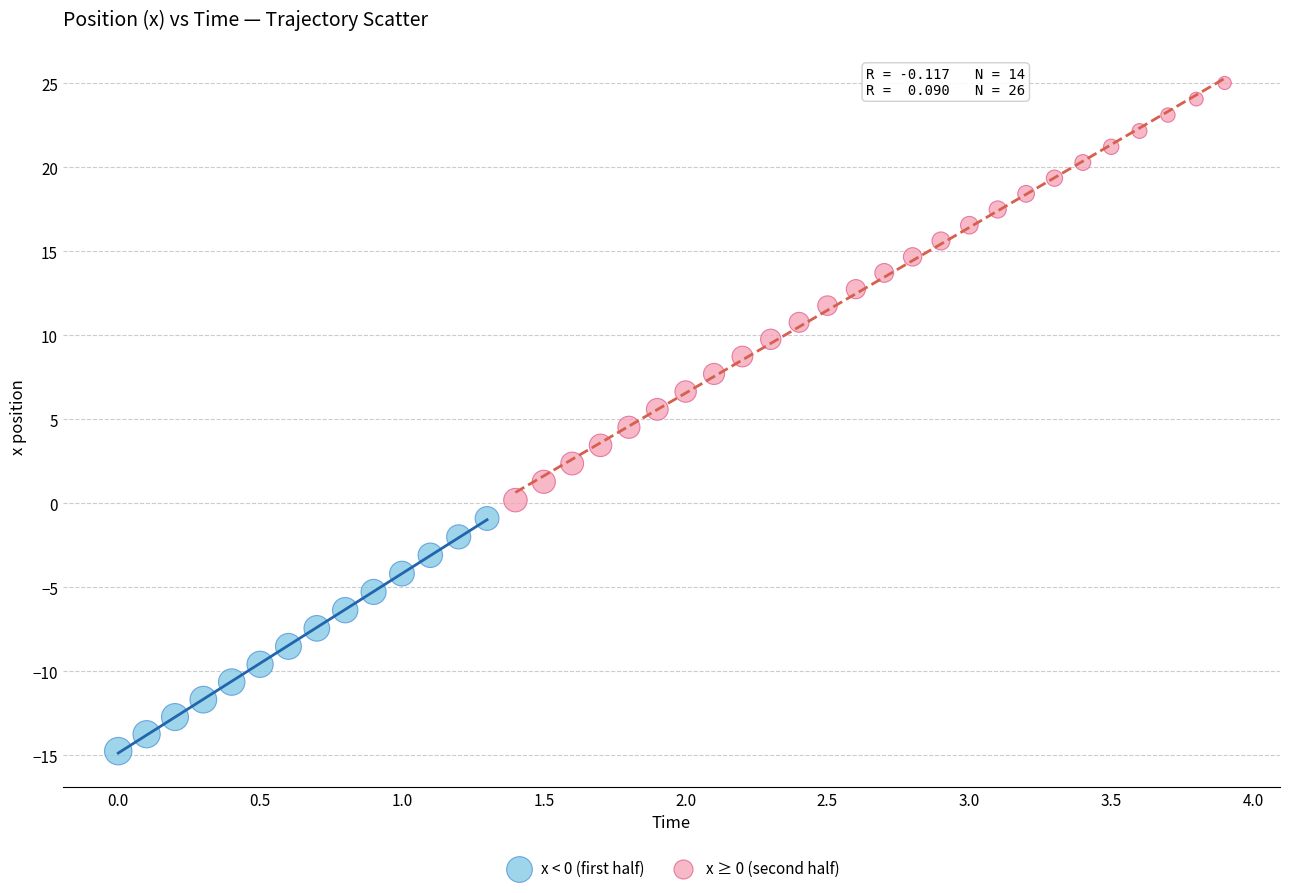

Which series reaches the maximum Y coordinate?

x ≥ 0 (second half)